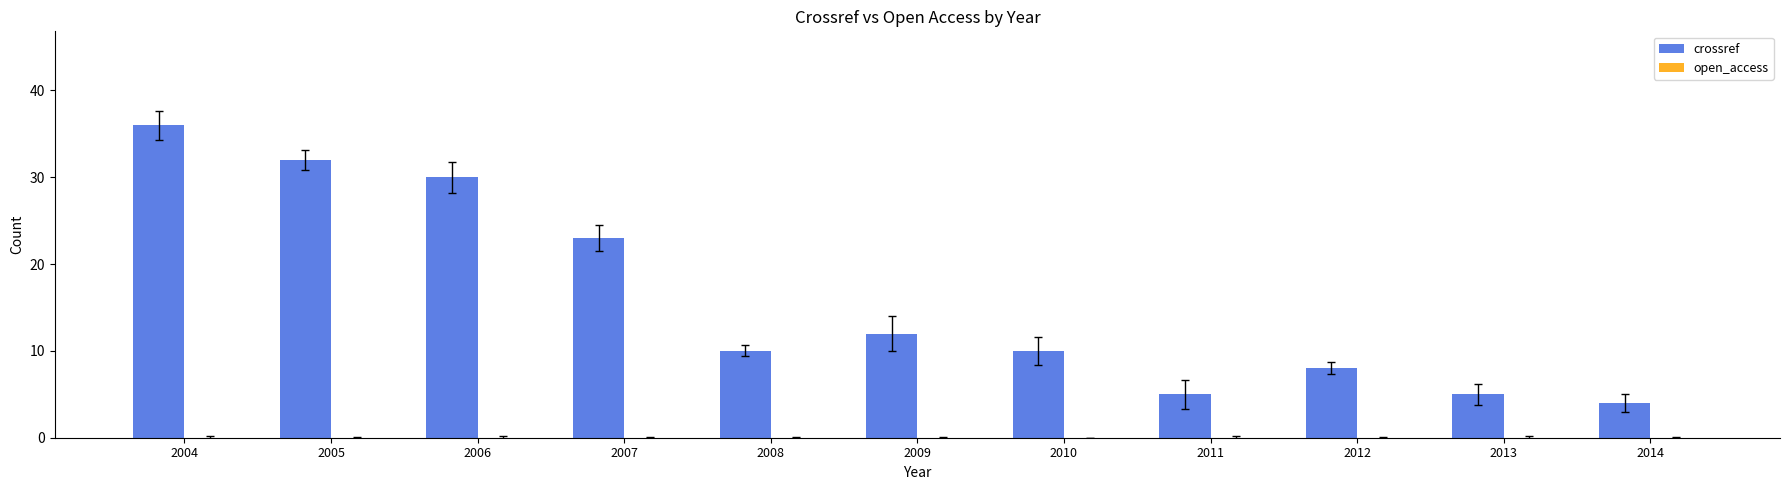

What value does the data have at 2010?

10